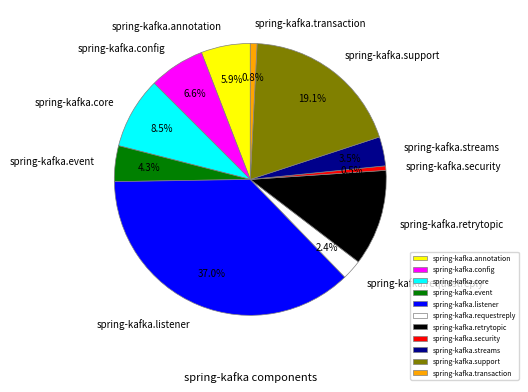

Count the number of slices in the pie.

11